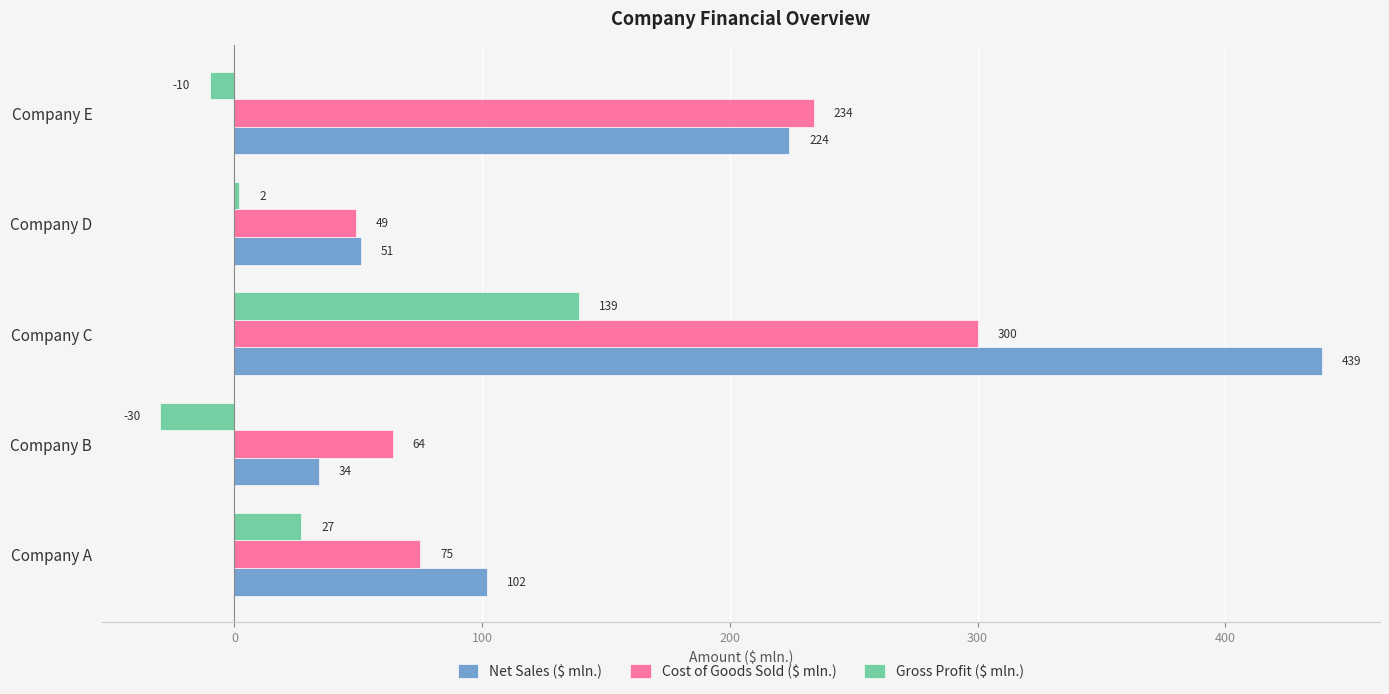

What are all the series names shown in the legend?

Net Sales ($ mln.), Cost of Goods Sold ($ mln.), Gross Profit ($ mln.)